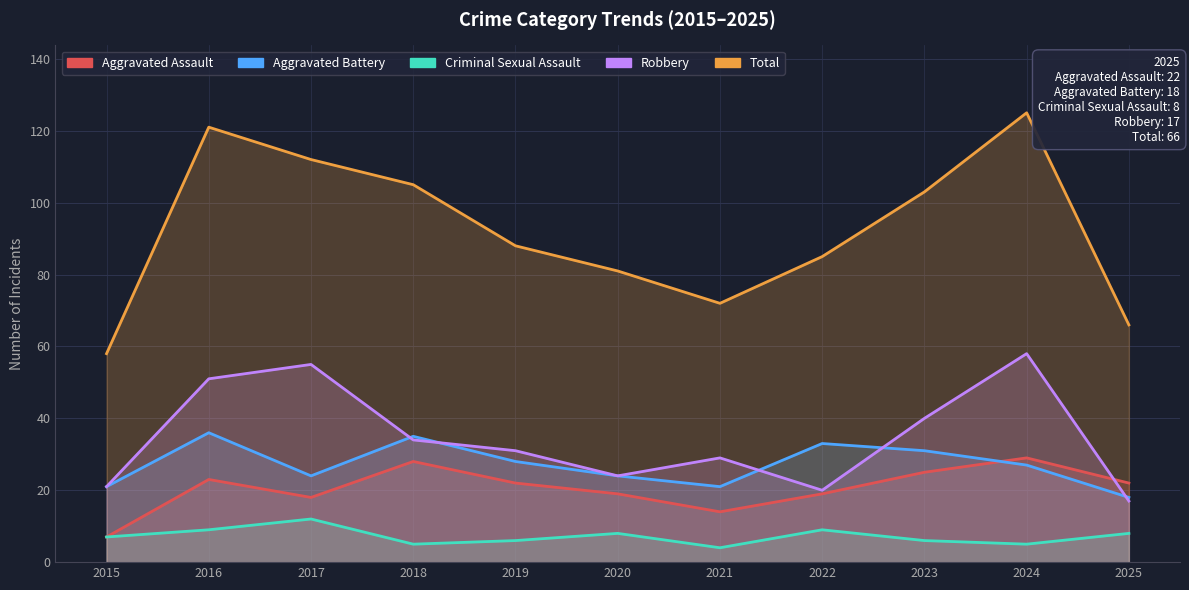

Which label corresponds to the smallest value in the chart?

2021